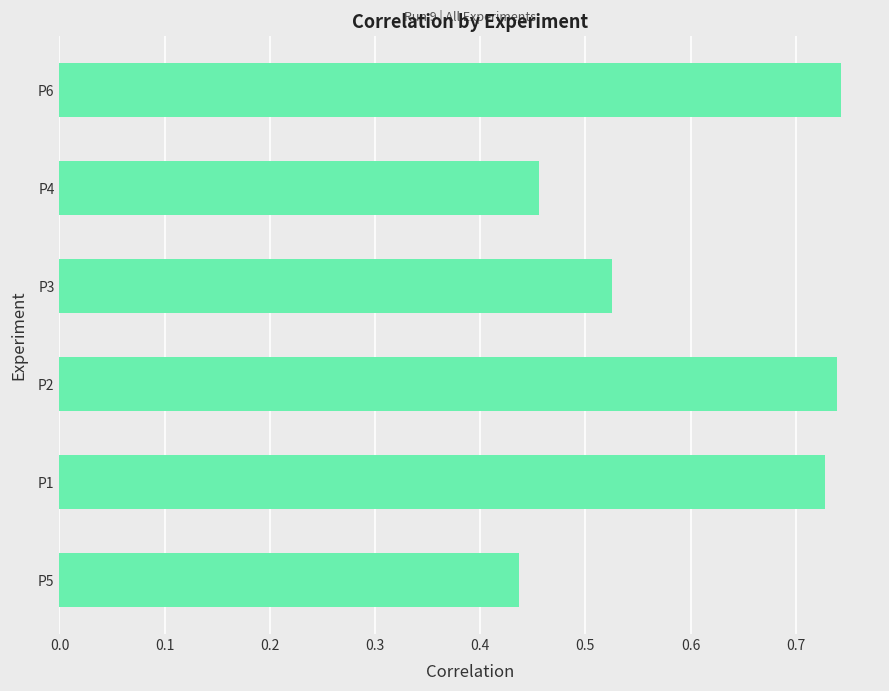

Does the chart contain any negative values?

No